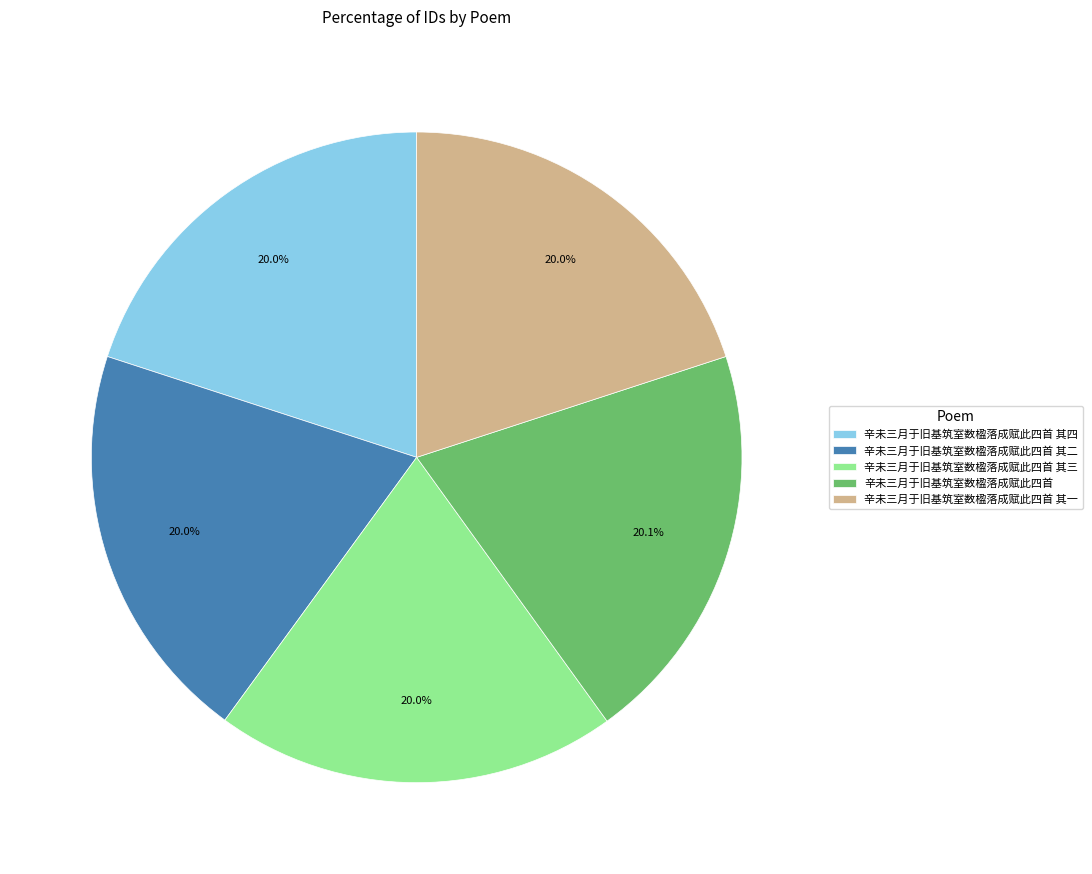

What percentage is the 辛未三月于旧基筑室数楹落成赋此四首 其四 slice, to the nearest percent?

20%